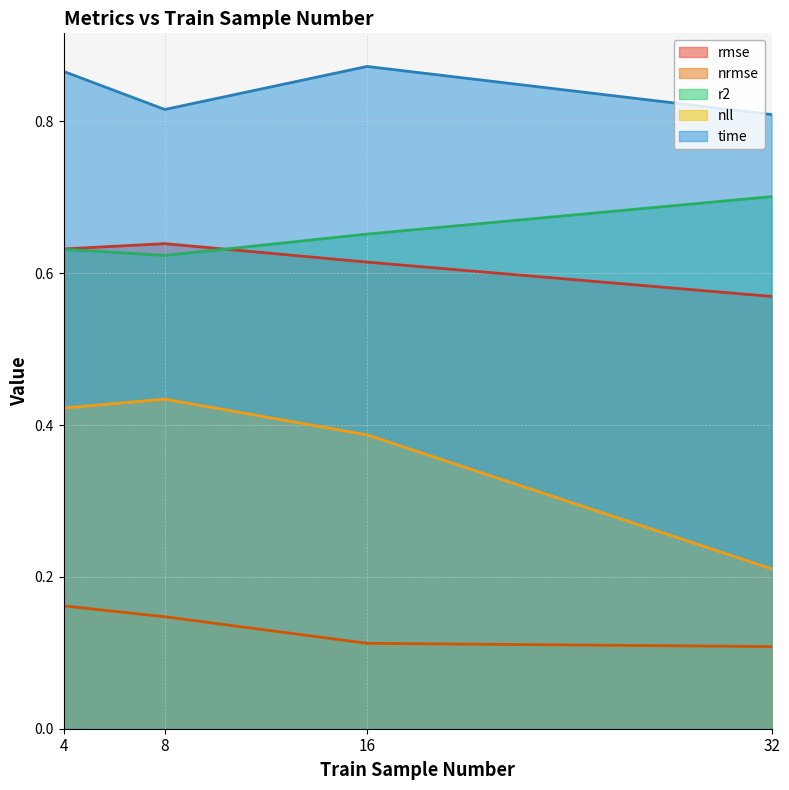

True or false: nrmse and r2 cross at least once.

False